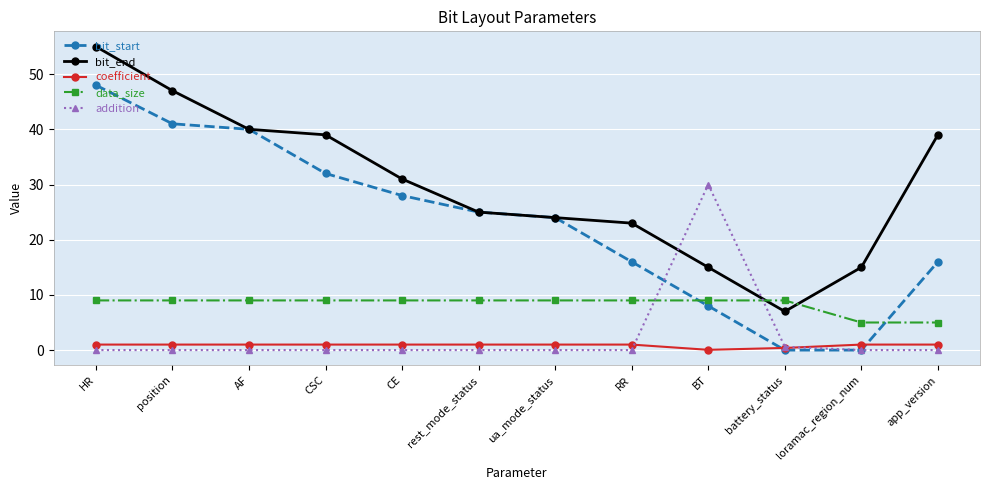

The bit_start series shows 9.0 at app_version. True or false?

False